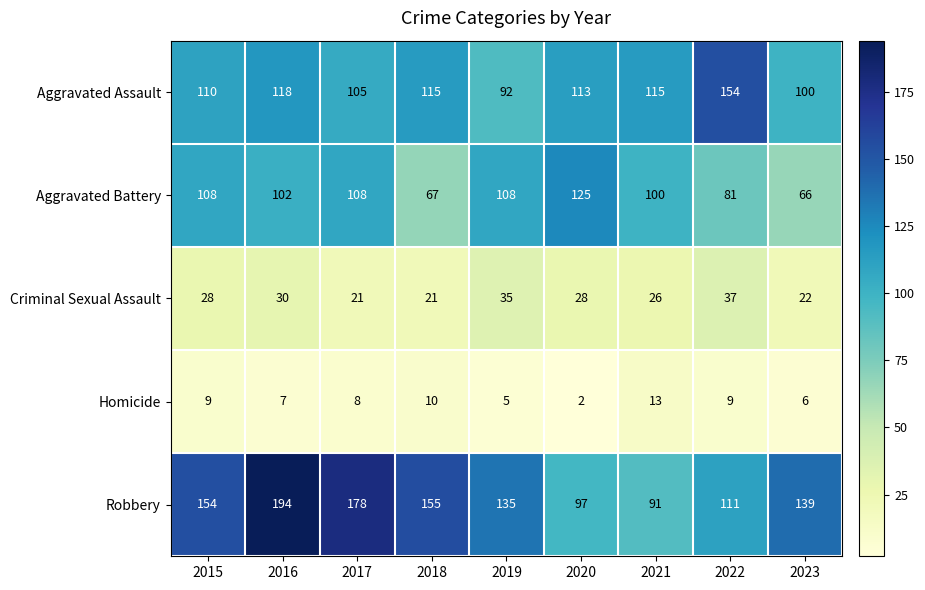

Where does the Aggravated Assault series first go above 113?

2016